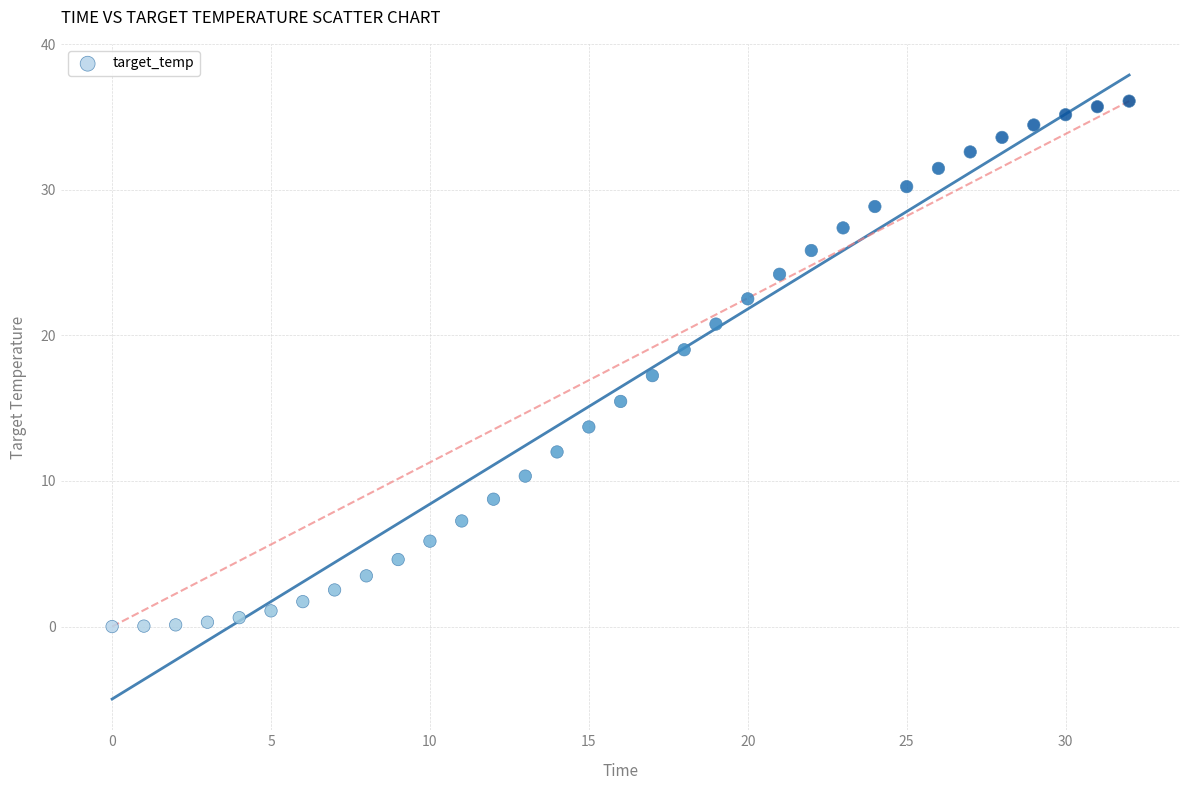

What is the range of Y values (max minus min)?

36.1